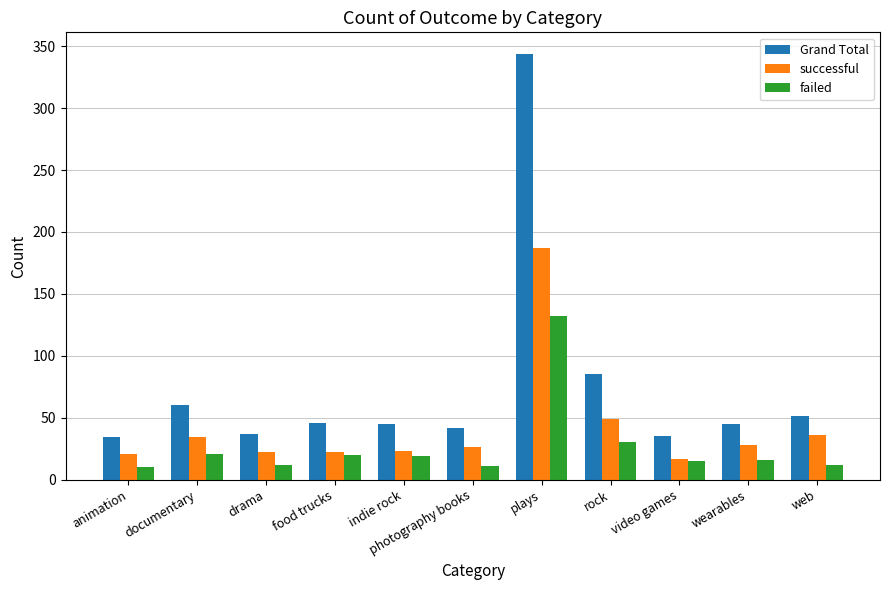

Does the chart contain stacked bars?

No